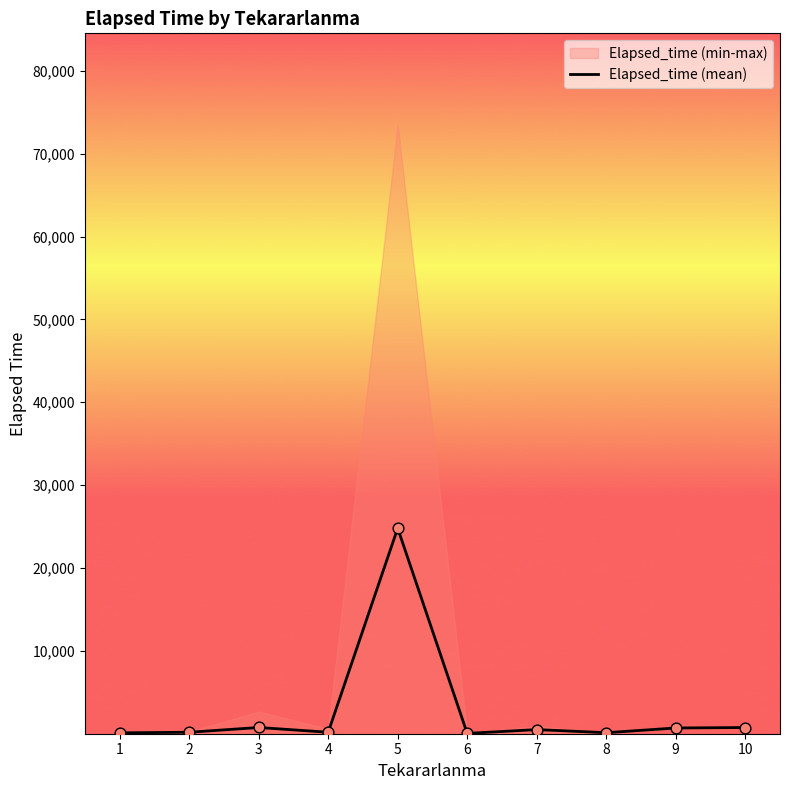

Between 5 and 1, which is larger?

5